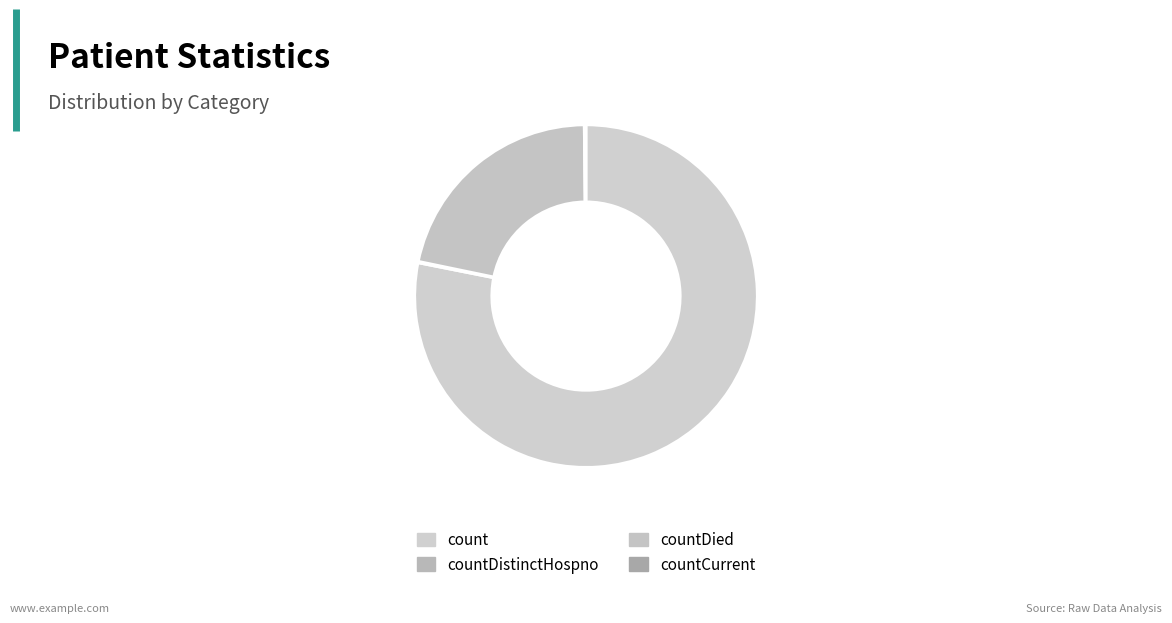

Which slice is the largest?

count